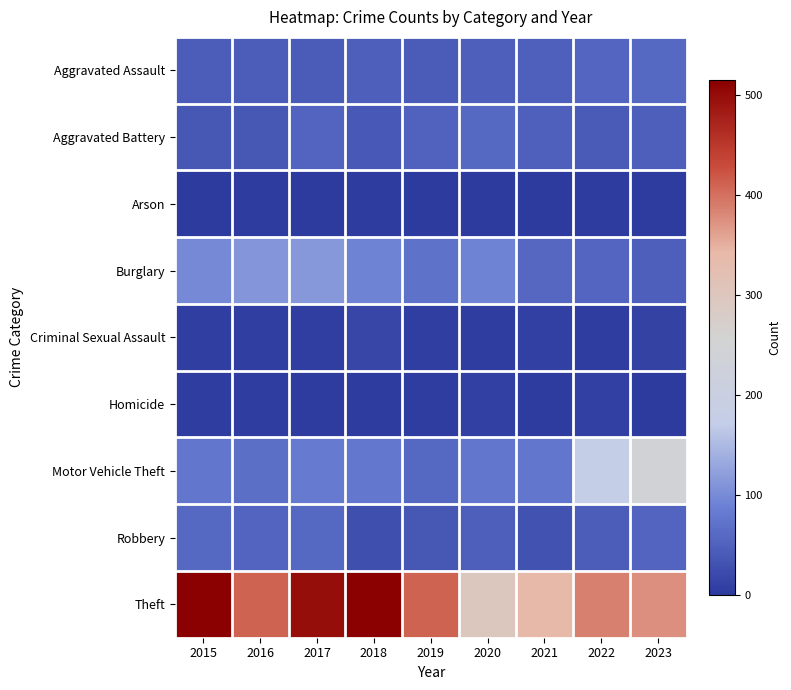

At which category is the sum across all series the highest?

2017